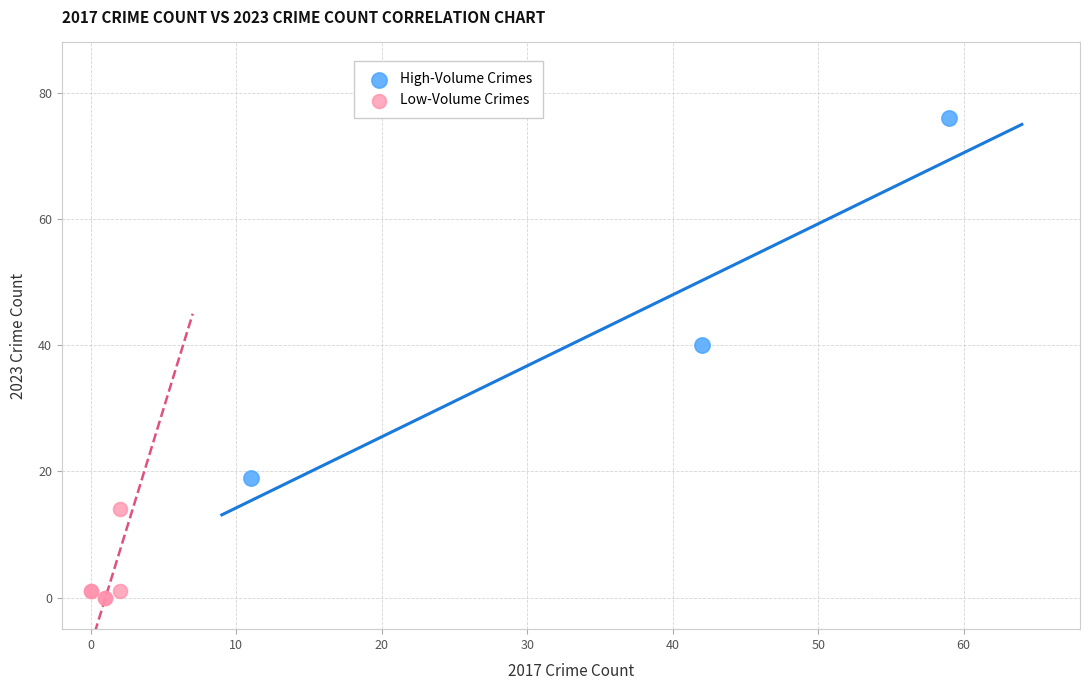

Which series reaches the maximum Y coordinate?

High-Volume Crimes